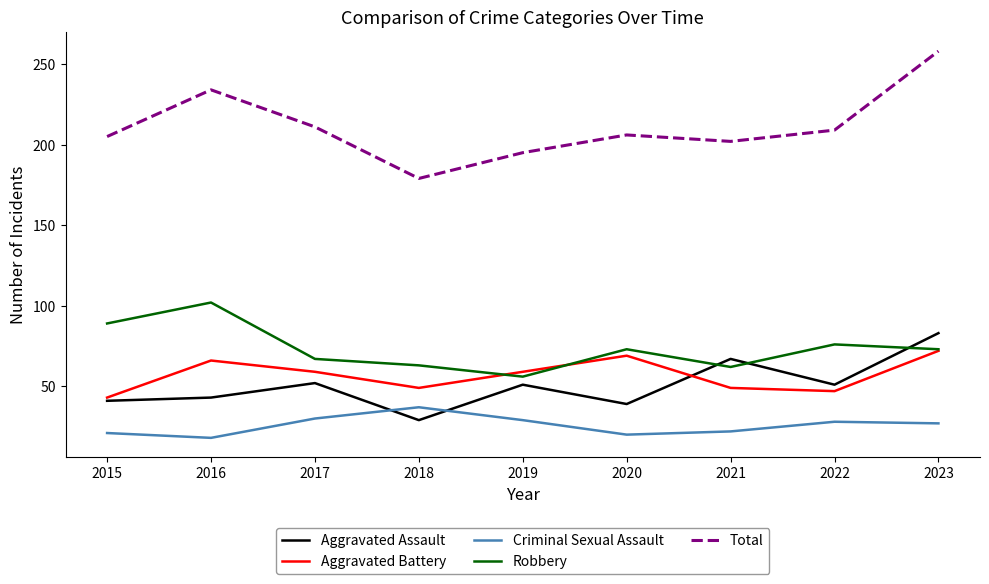

Between 2015 and 2023, which series saw the biggest shift?

Total